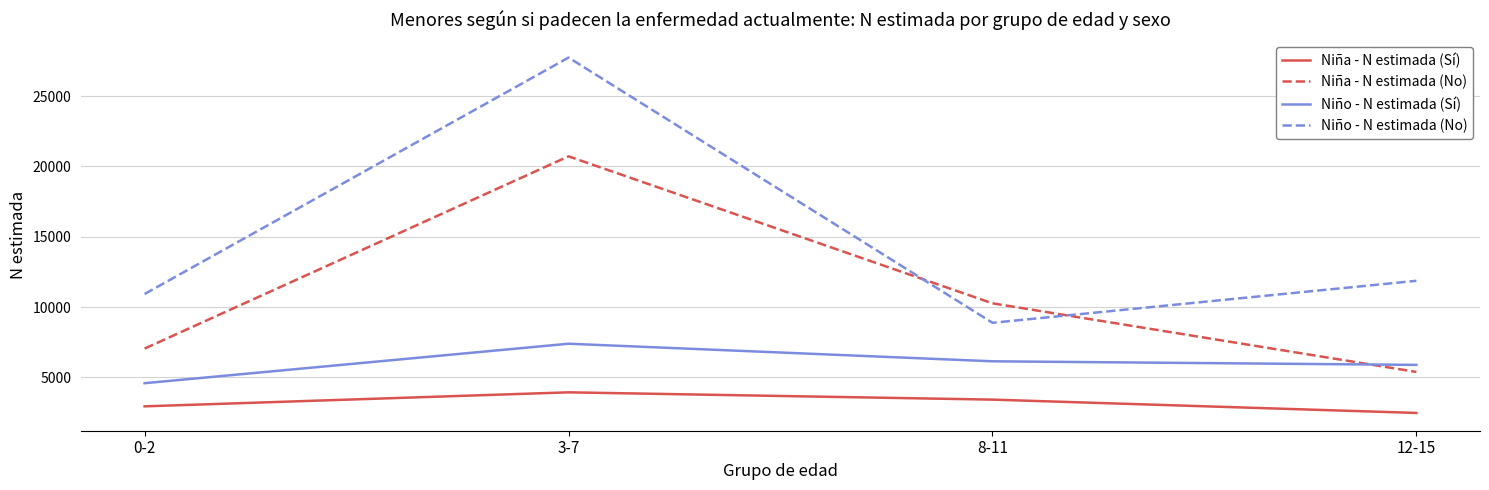

What is the average value of the Niña - N estimada (No) series?

10861